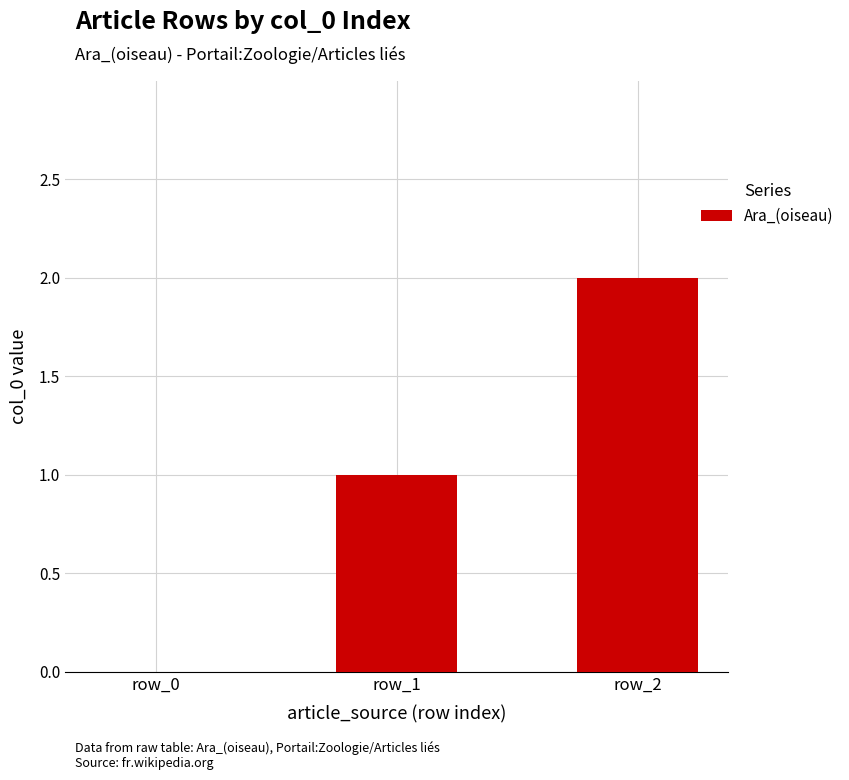

What is the sum of the values at row_1 and row_2?

3